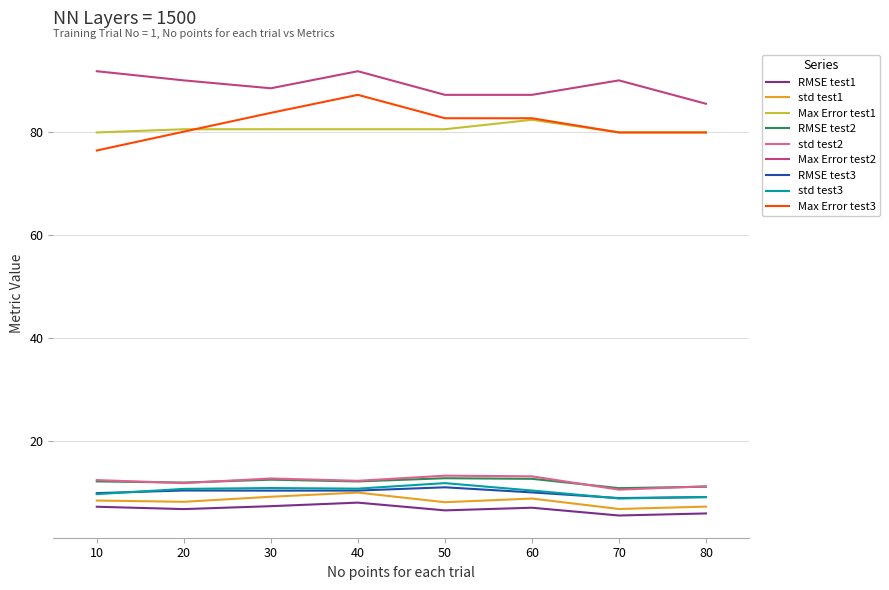

What is the maximum value shown in the chart?

91.9